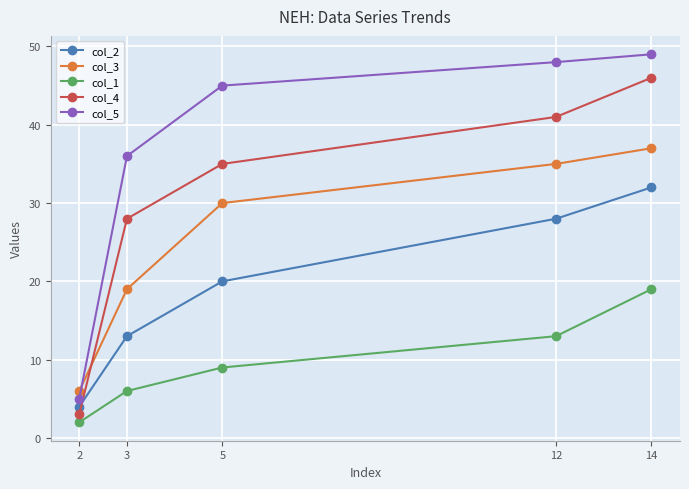

The col_4 series shows 28 at 3. True or false?

True